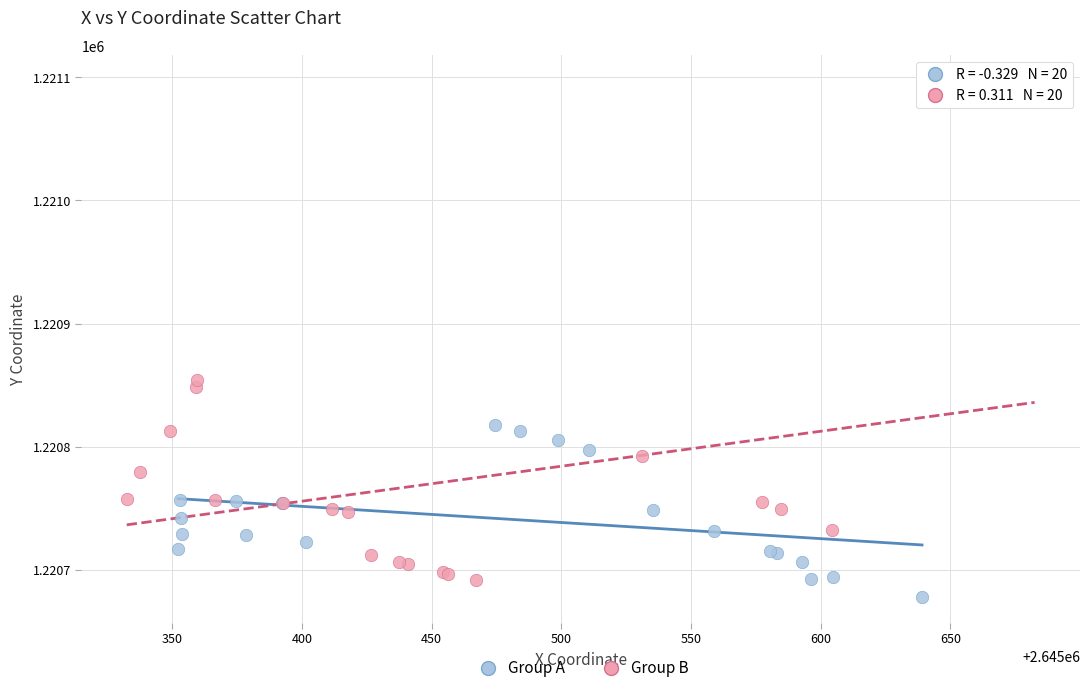

Which series reaches the maximum Y coordinate?

Group B